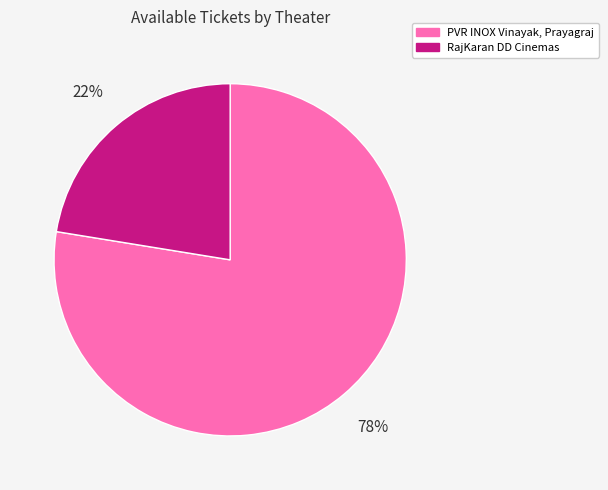

Which slice represents more than half of the pie?

PVR INOX Vinayak, Prayagraj